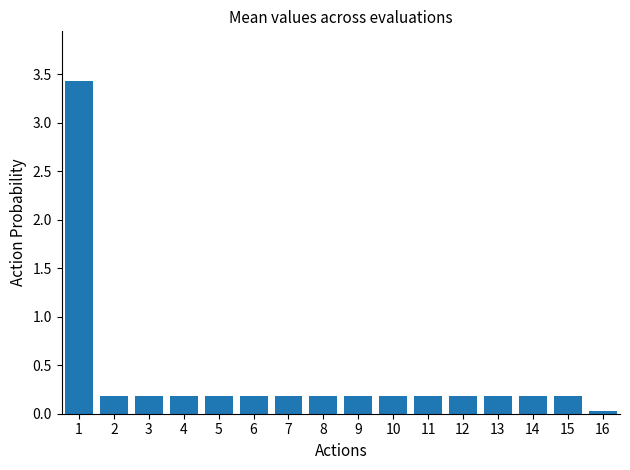

What is the sum of all values?

6.1